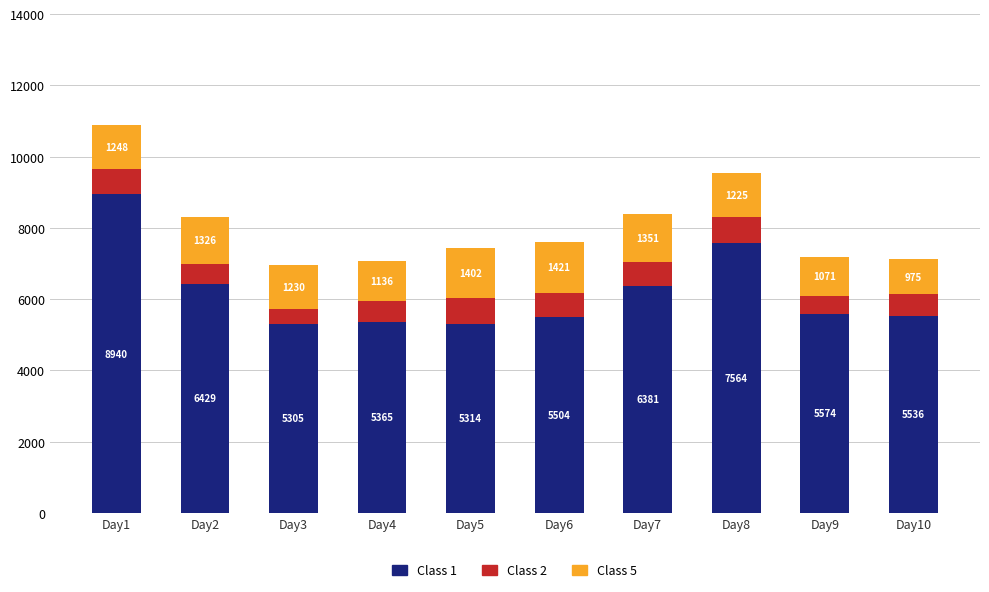

At which label does Class 1 reach its peak?

Day1